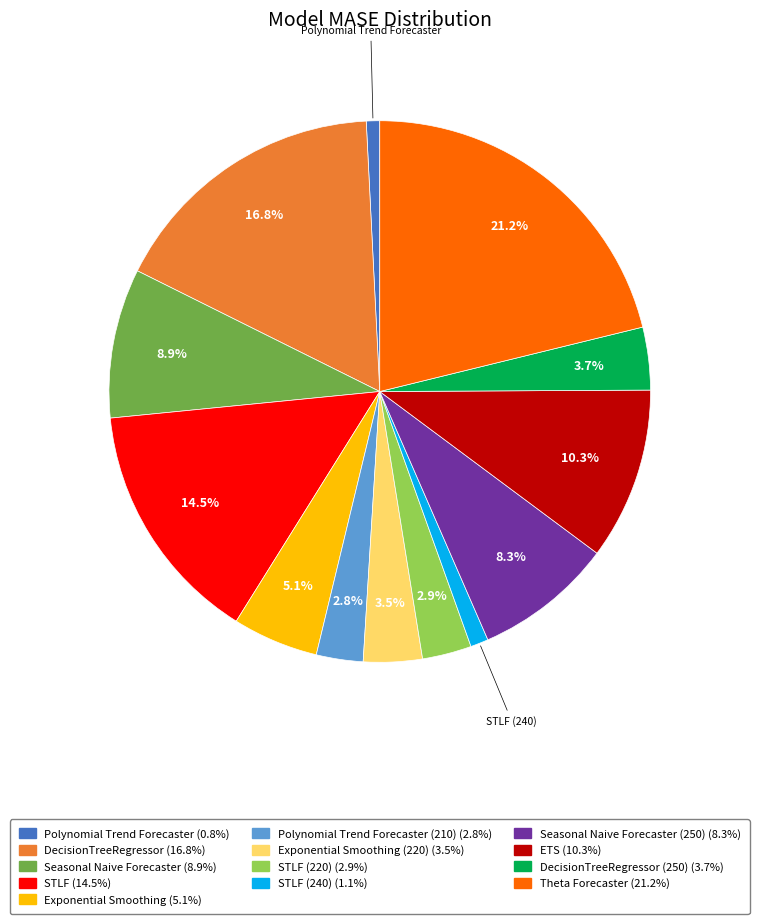

Is there a majority slice in this chart?

No